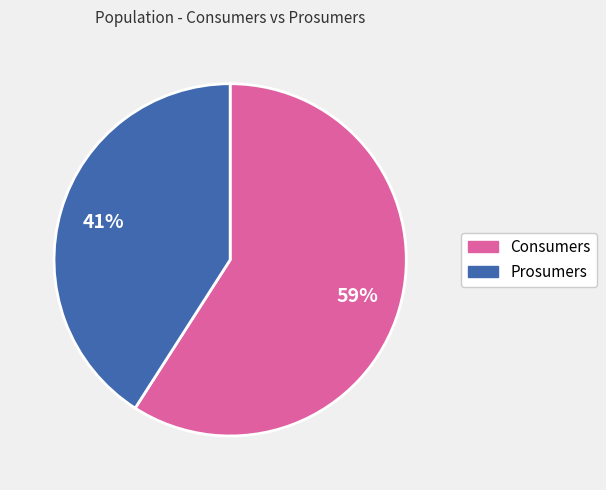

To the nearest percent, what is the difference between the Consumers and Prosumers slice percentages?

18%